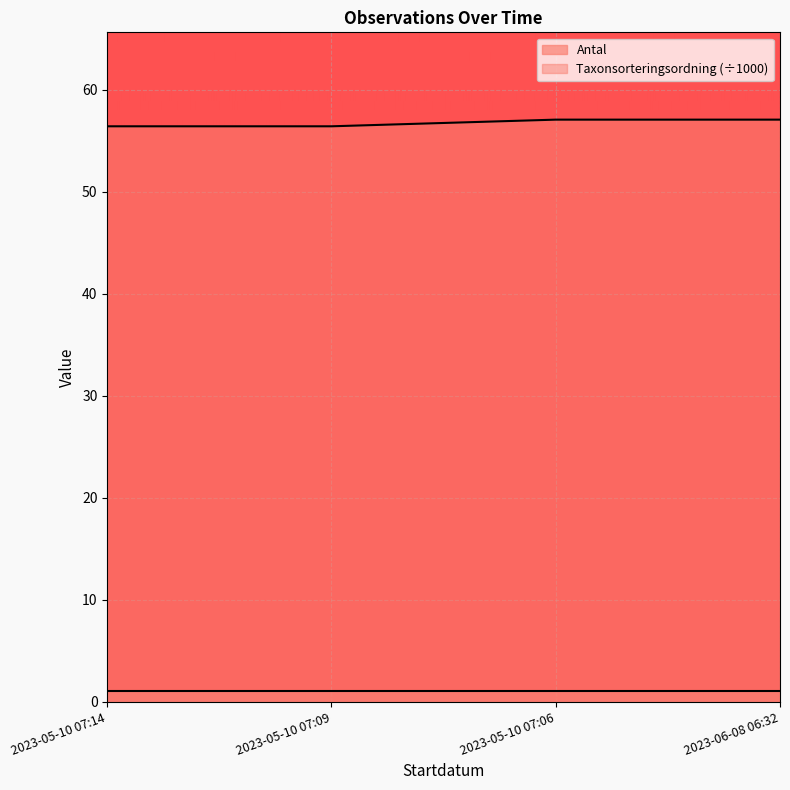

What is the sum of all values?

226.9